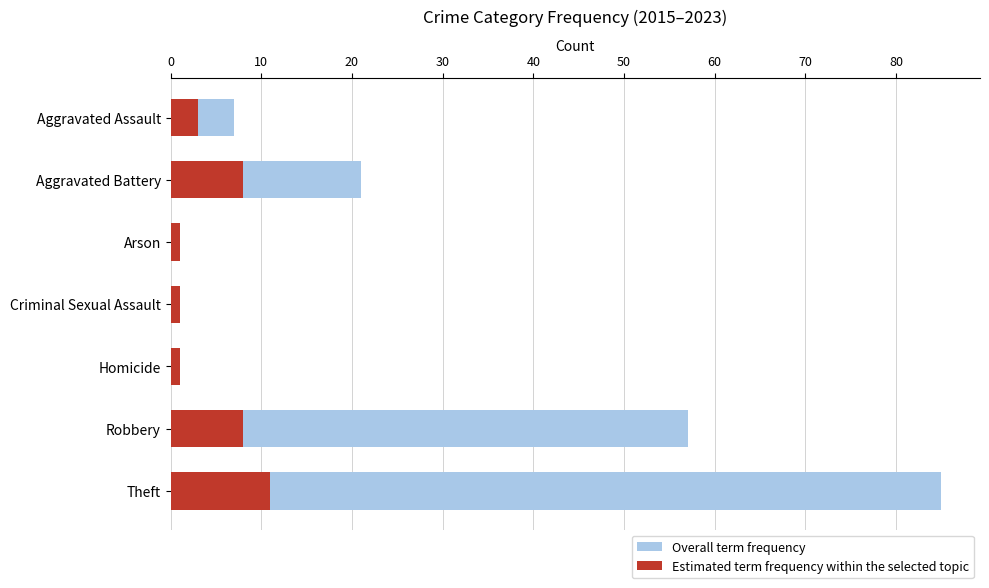

The Overall term frequency series shows 1 at Arson. True or false?

True